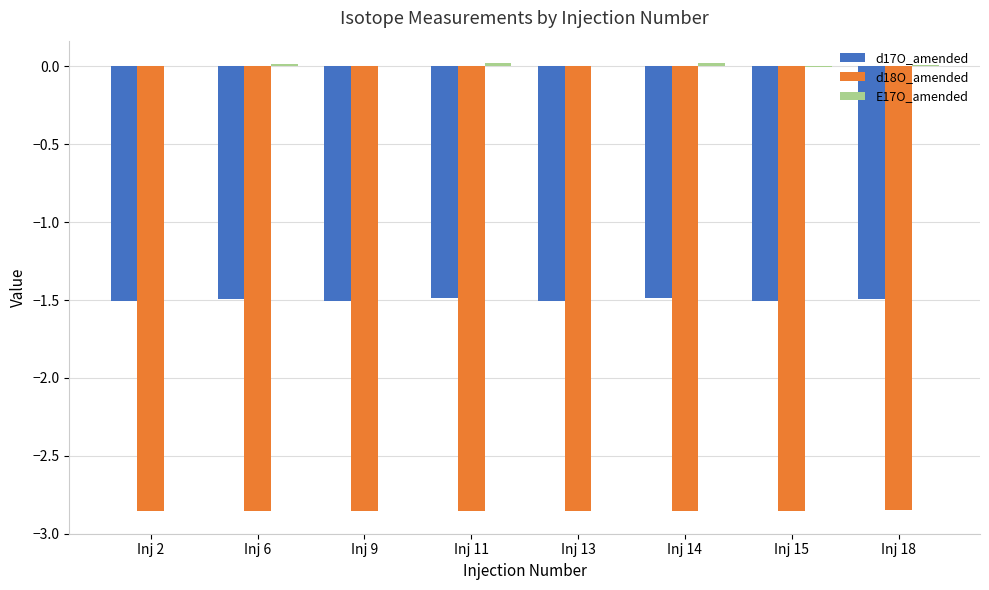

How many groups of bars are there?

8